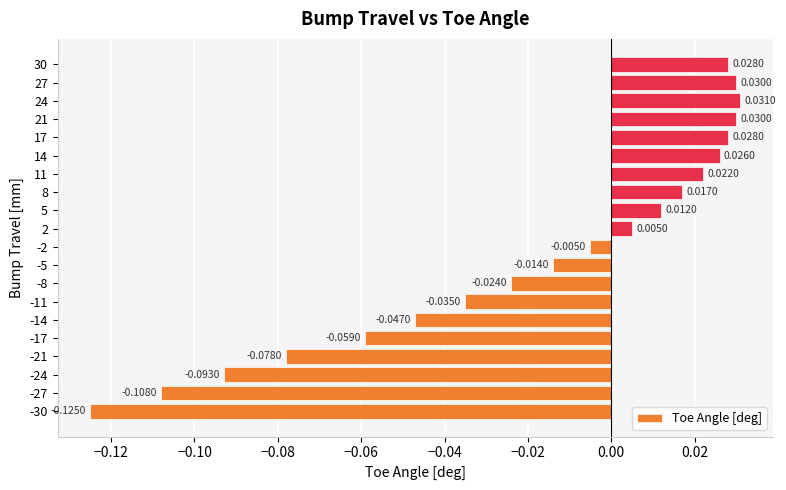

What is the sum of all values?

-0.4